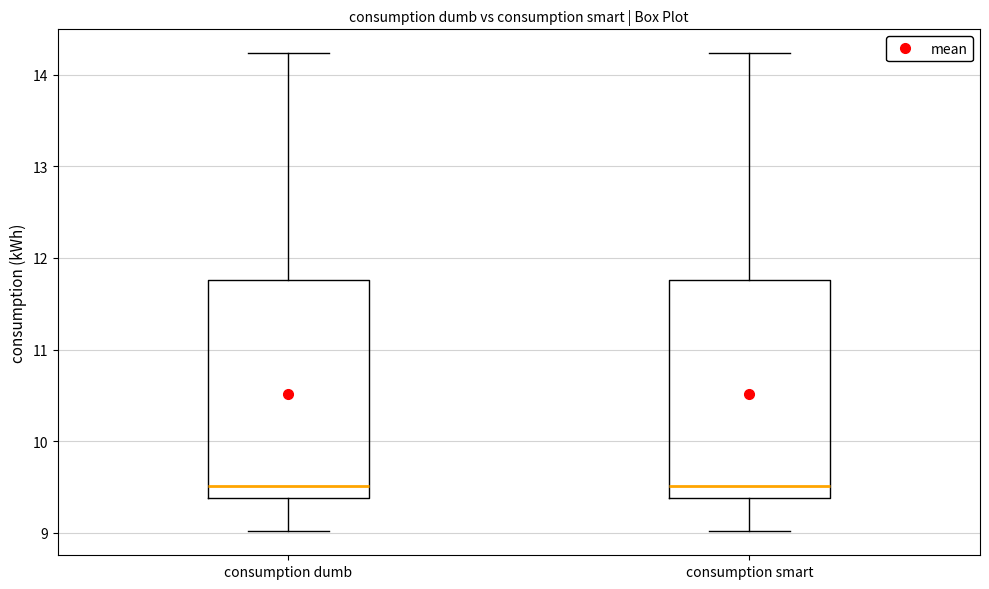

Reading left to right, read every box against the y-axis: the position of its median line, the range the box covers, and the ends of its whiskers. The values are not printed on the chart, so give them approximately, as read against the axis.

consumption dumb: median 9.5, box 9.4 to 11.8, whiskers 9.0 to 14.2
consumption smart: median 9.5, box 9.4 to 11.8, whiskers 9.0 to 14.2